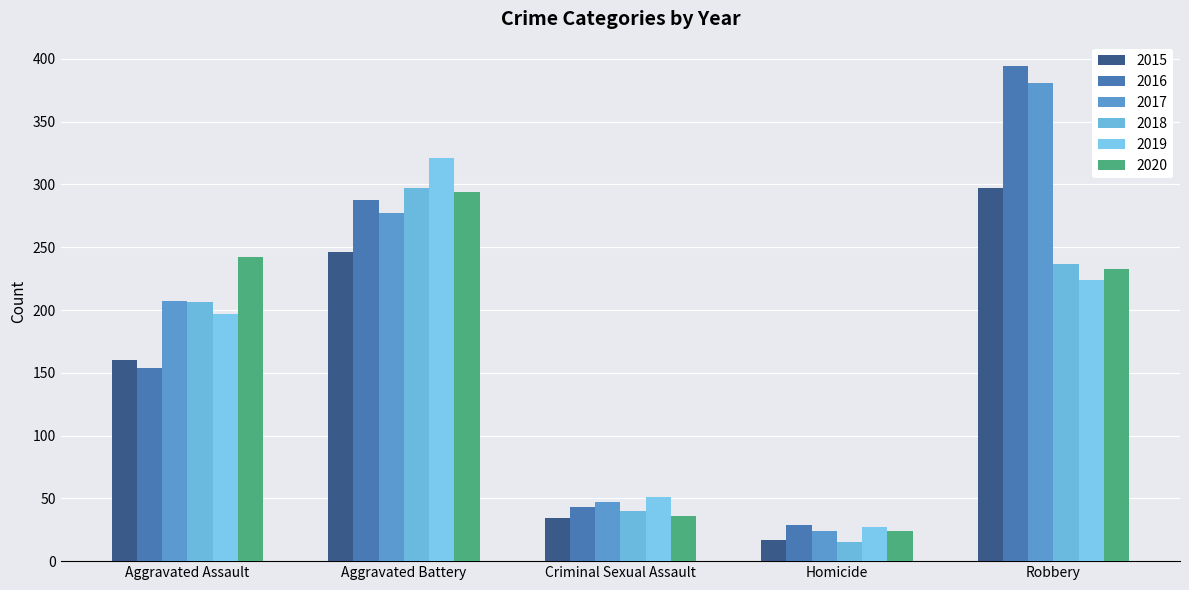

How many data points does each series have?

5